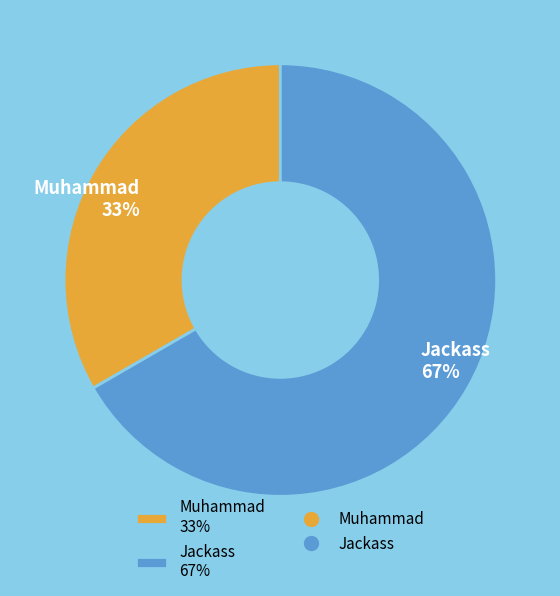

What is the majority slice?

Jackass